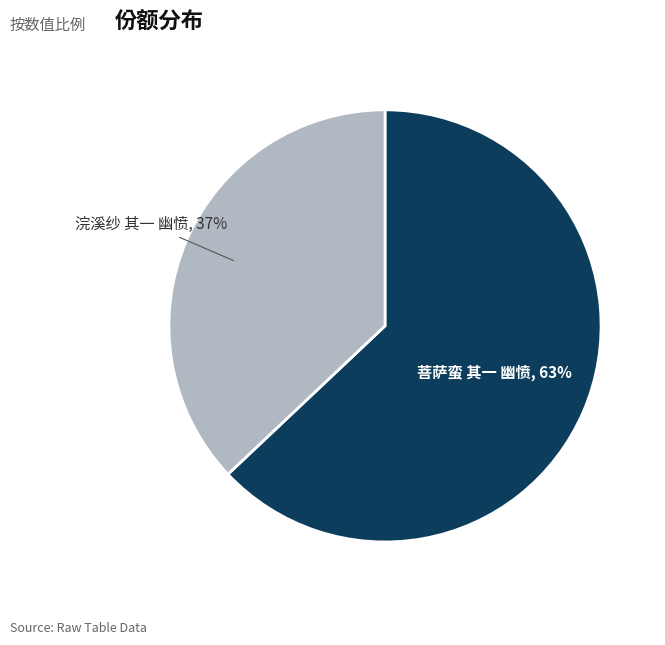

To the nearest percent, what percentage of the pie is 浣溪纱 其一 幽愤?

37%